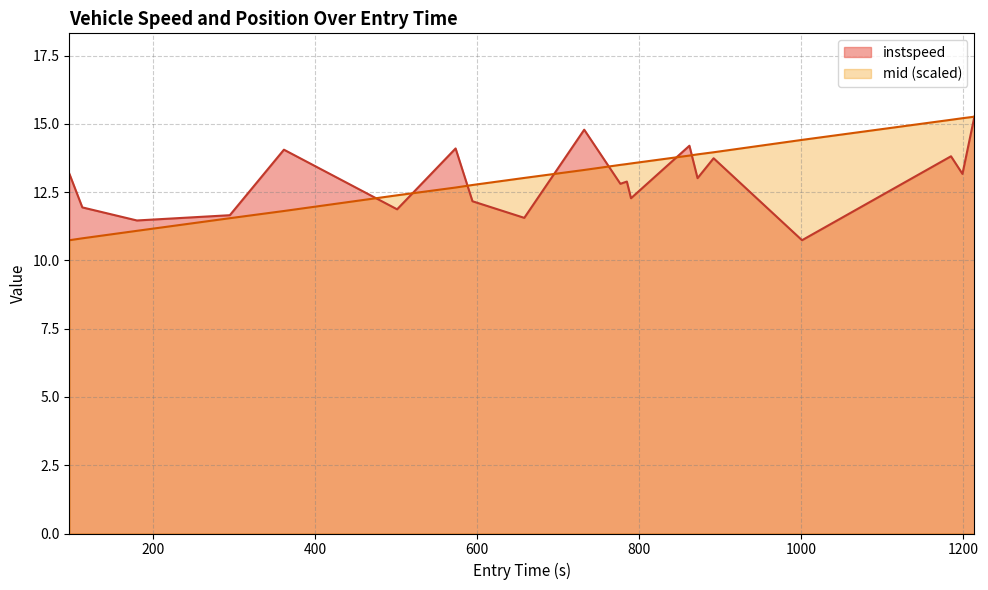

What is the lowest value of the mid (scaled) series?

10.7